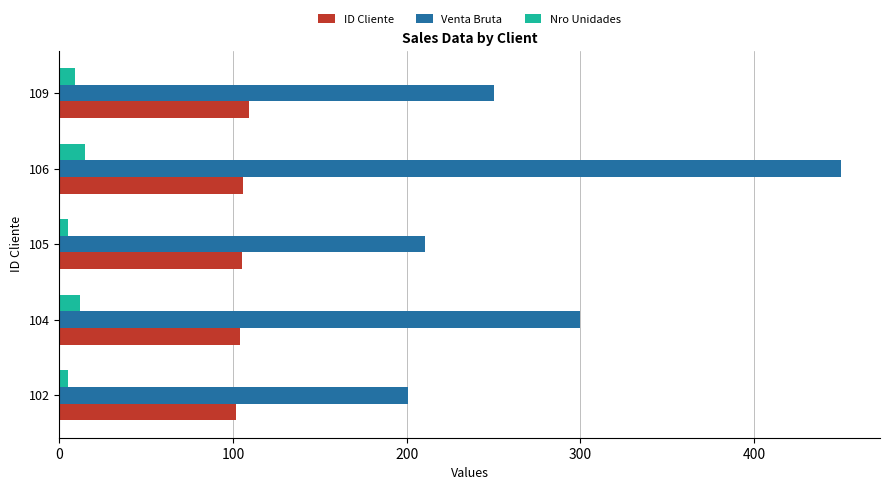

At how many categories does at least one series exceed 218?

3